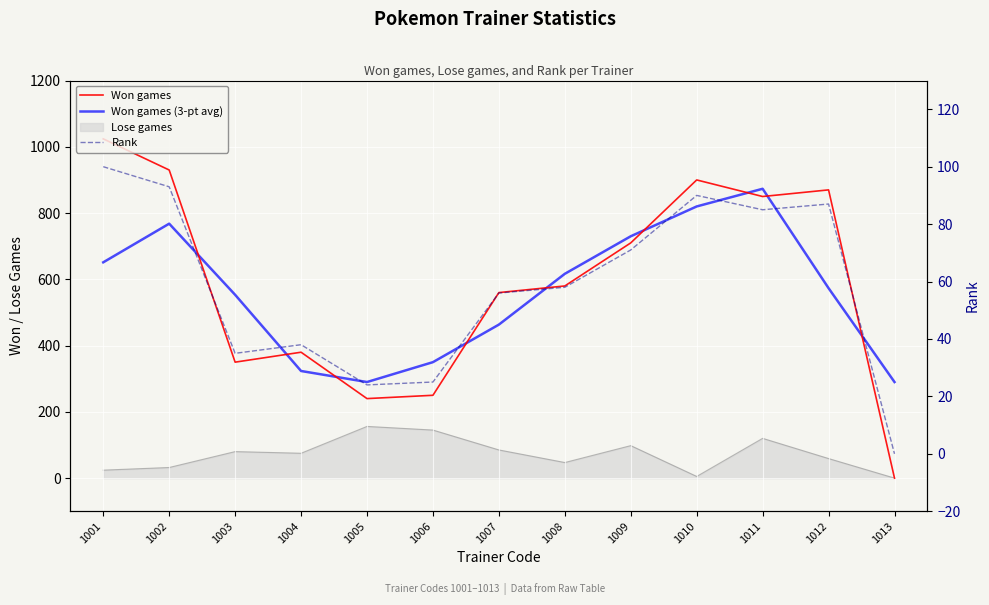

What is the value of the Rank point at the 8th from the left?

58.0